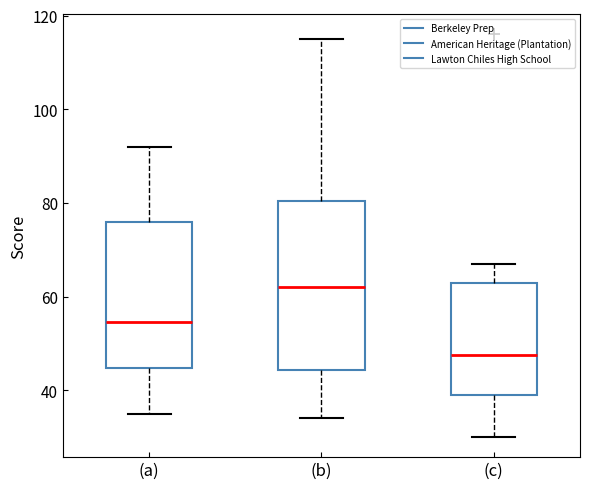

Reading left to right, read every box against the y-axis: the position of its median line, the range the box covers, and the ends of its whiskers. The values are not printed on the chart, so give them approximately, as read against the axis.

(a): median 54, box 44 to 76, whiskers 36 to 92
(b): median 62, box 44 to 80, whiskers 34 to 116
(c): median 48, box 40 to 64, whiskers 30 to 68